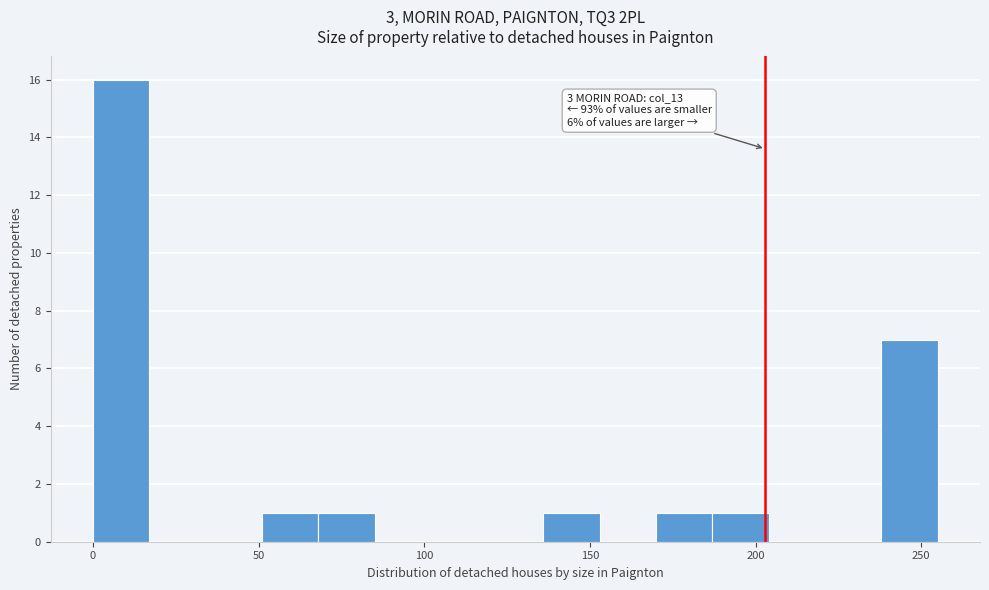

Around what value on the x-axis is the tallest bar? Give the approximate position of its centre, as read against the axis.

10